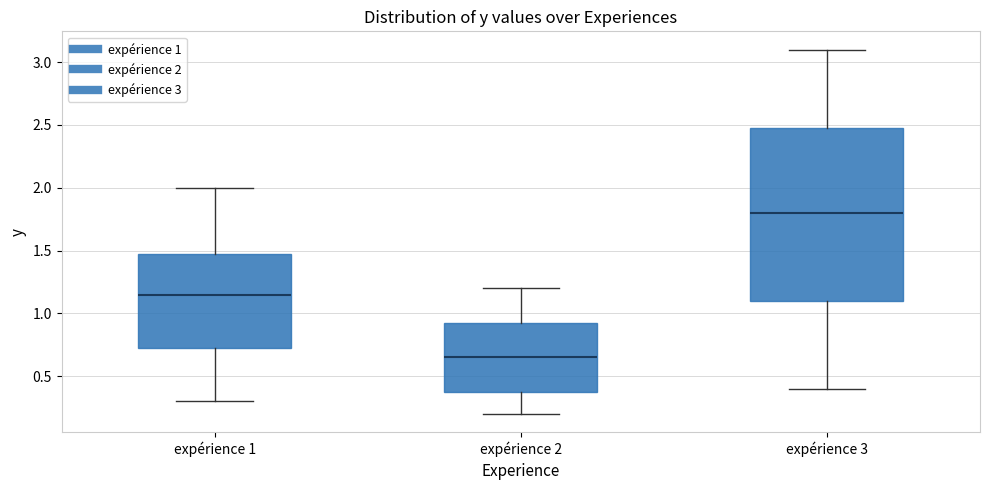

Which box's median line is the lowest?

expérience 2